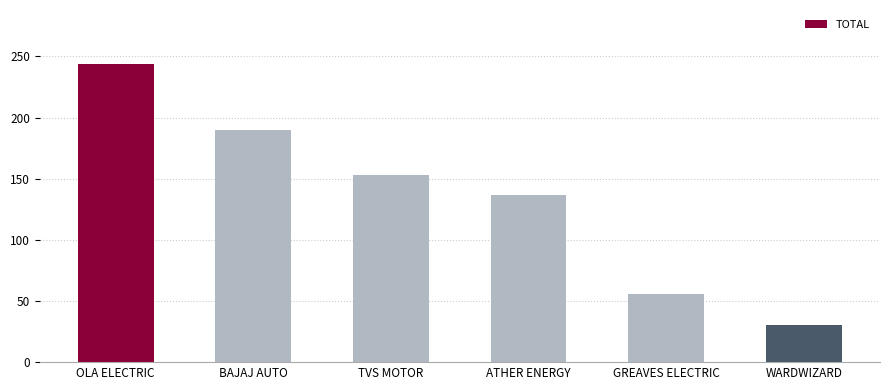

How many values are between 56 and 190?

4